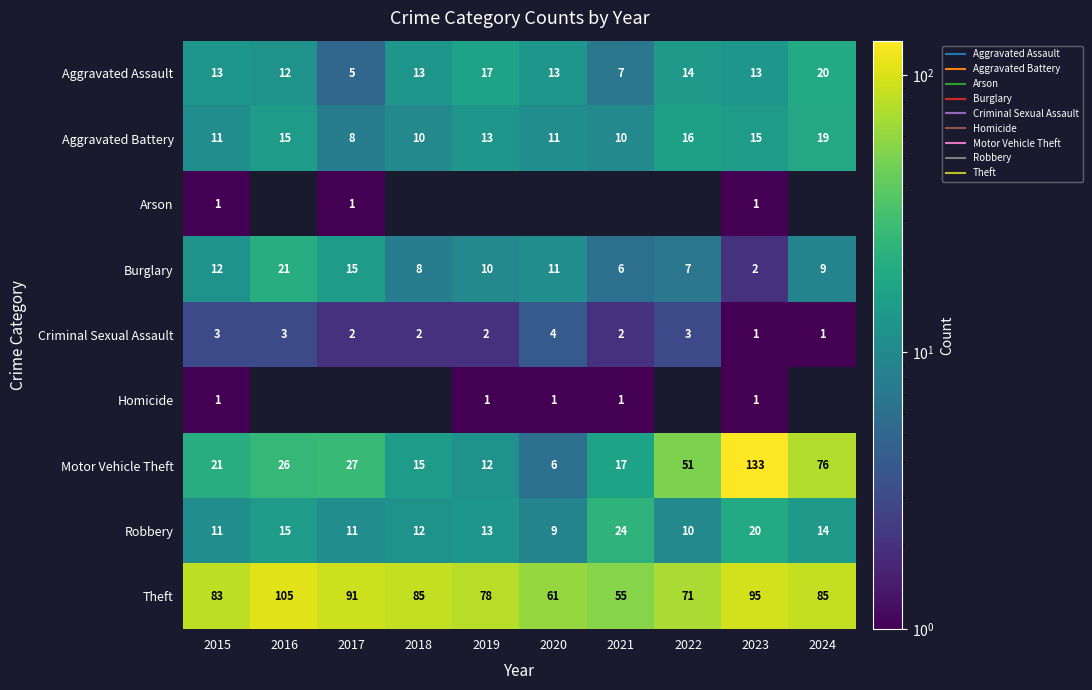

Which category has the highest value across all series?

2023